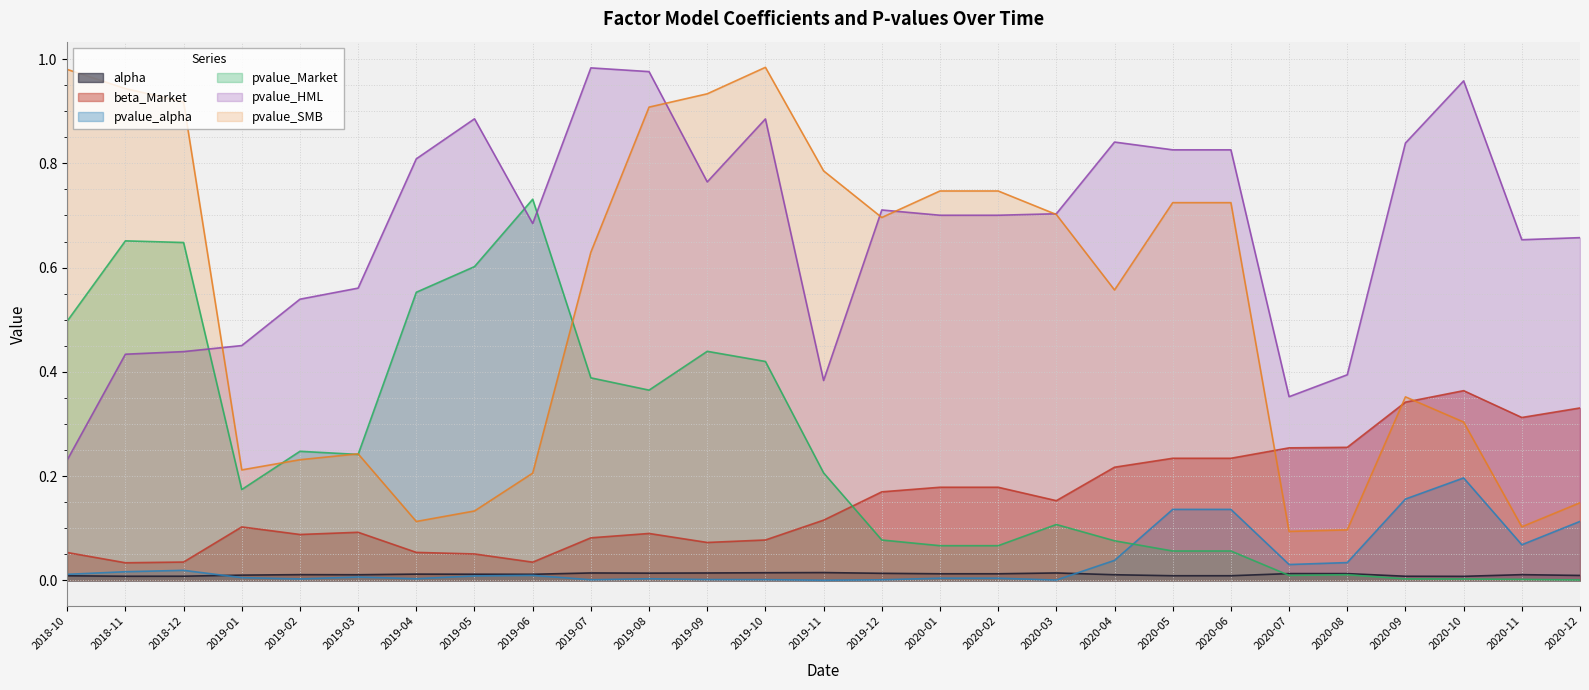

What is the approximate value of pvalue_Market at 2020-04?

0.1